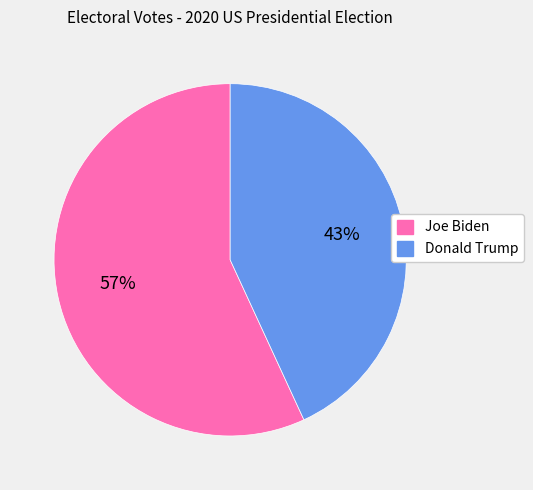

Which has a higher value, Joe Biden or Donald Trump?

Joe Biden